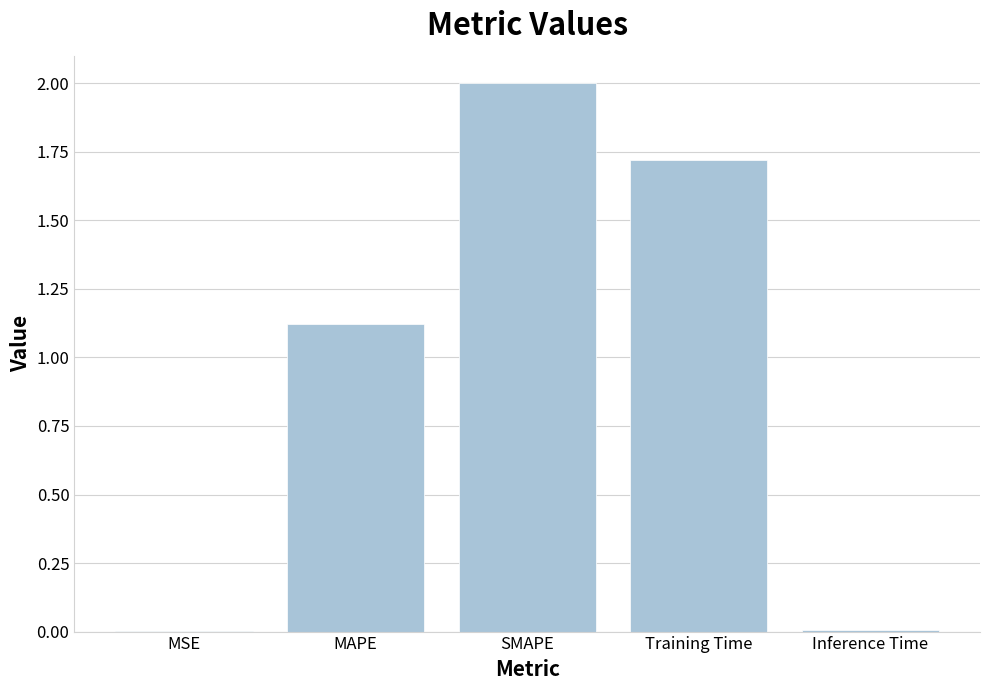

Is it true that the value at Training Time is 0.4?

False